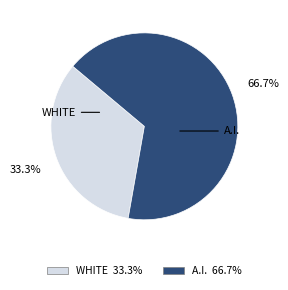

Is there any slice that represents more than half of the pie?

Yes